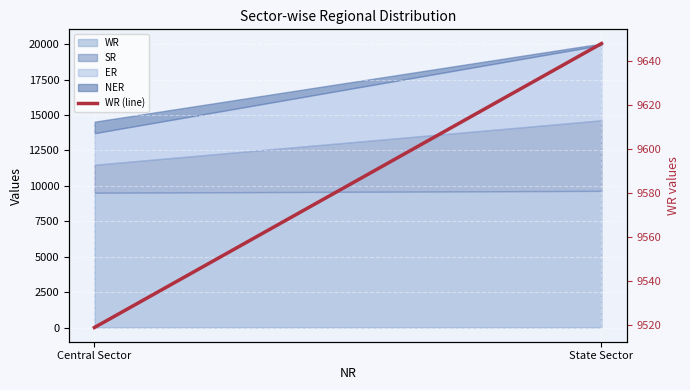

What is the label of the 1st point from the right?

State Sector